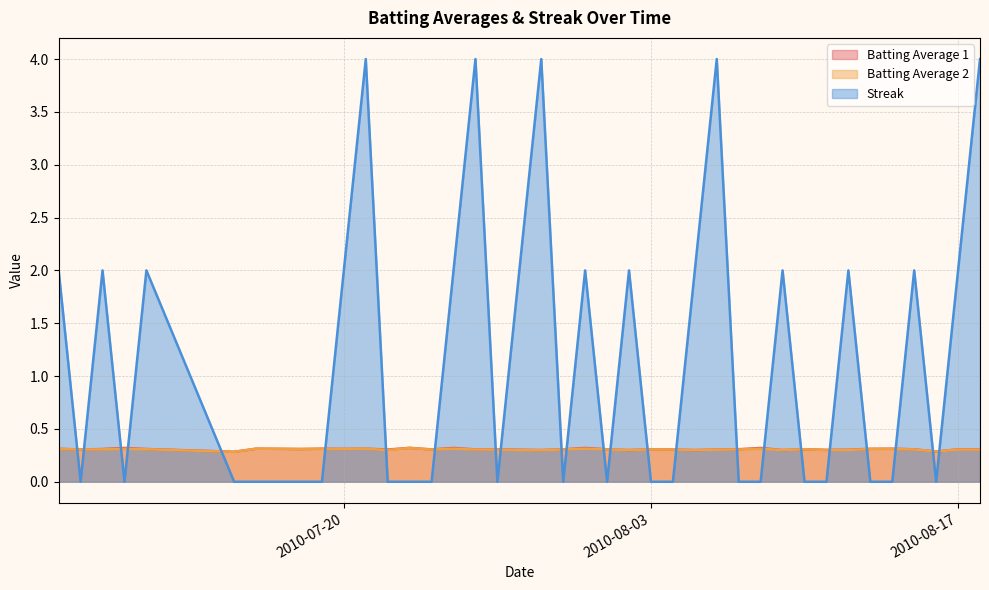

Which has a higher value, 2010-07-25 or 2010-07-28?

2010-07-25